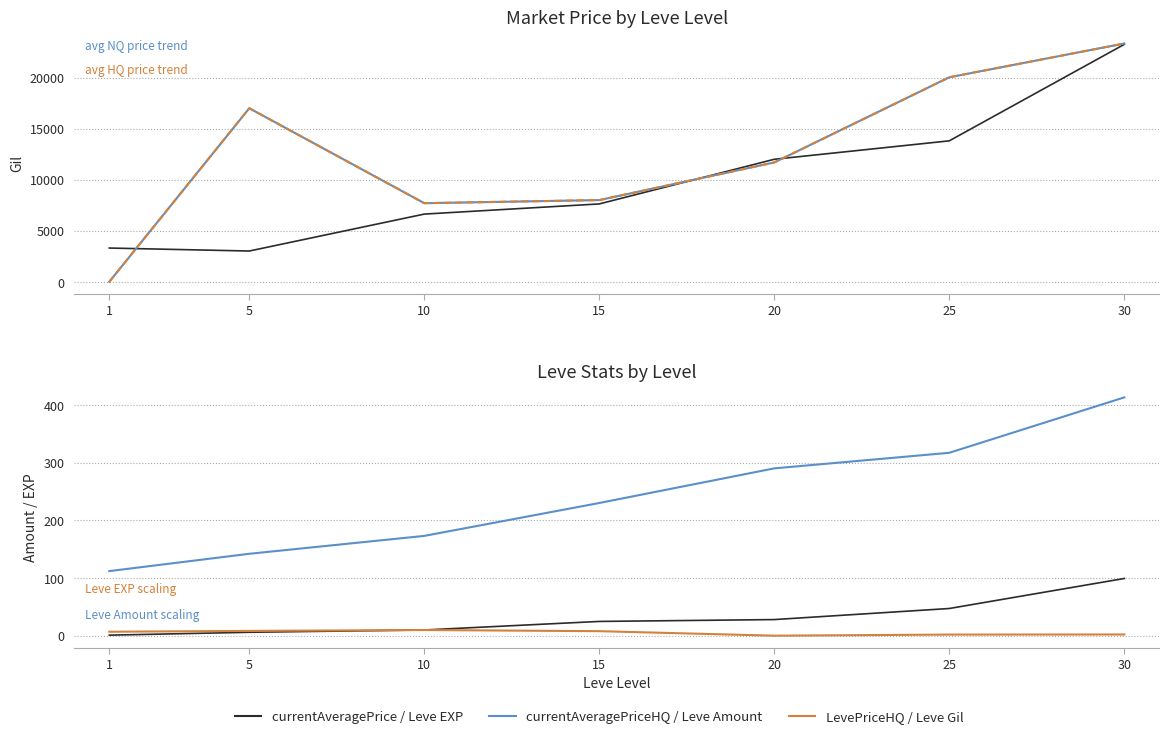

What is the average value of the Leve Gil (÷100) series?

5.3